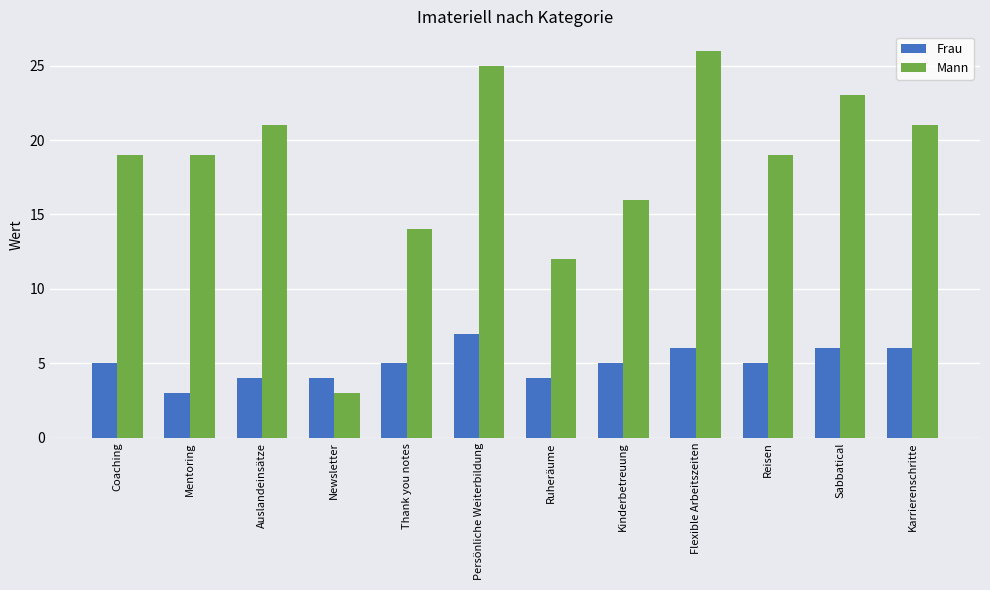

Which series has the largest total across all categories?

Mann